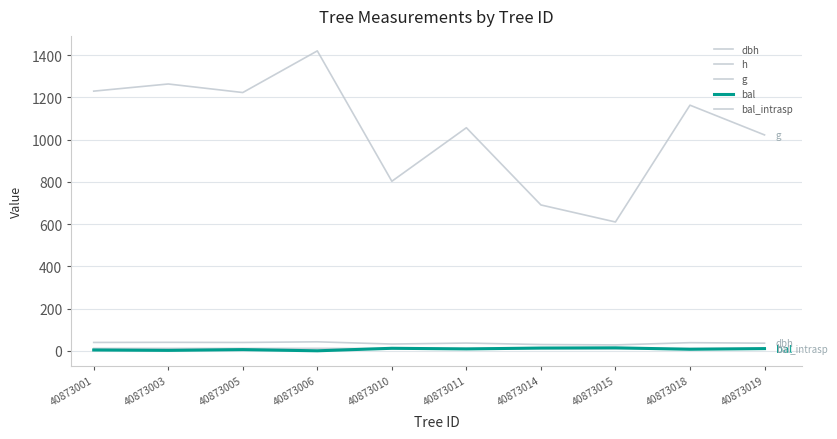

Is this an area chart (filled region under the line)?

No